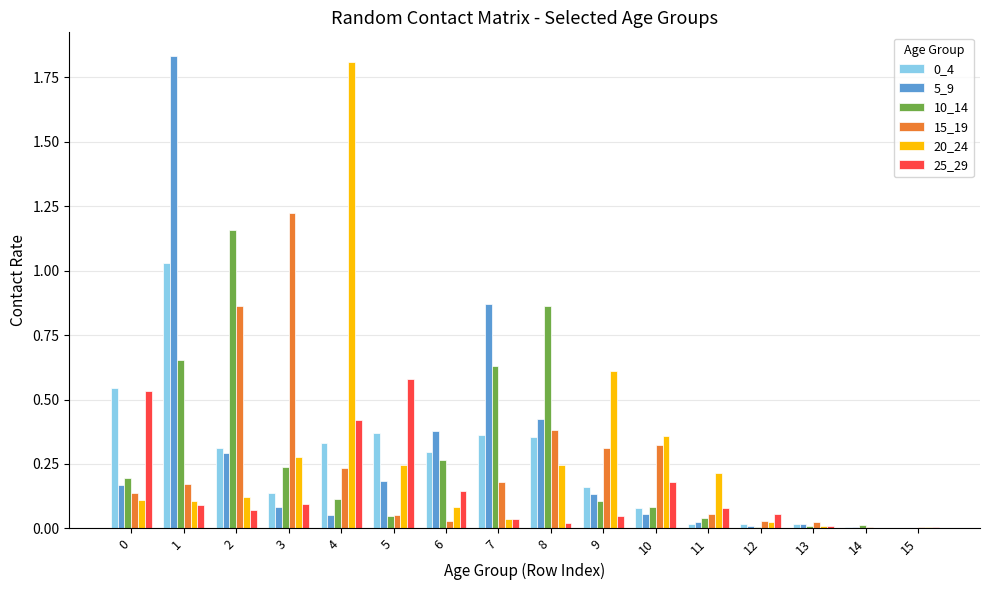

Which category has the highest value in the 20_24 series?

4